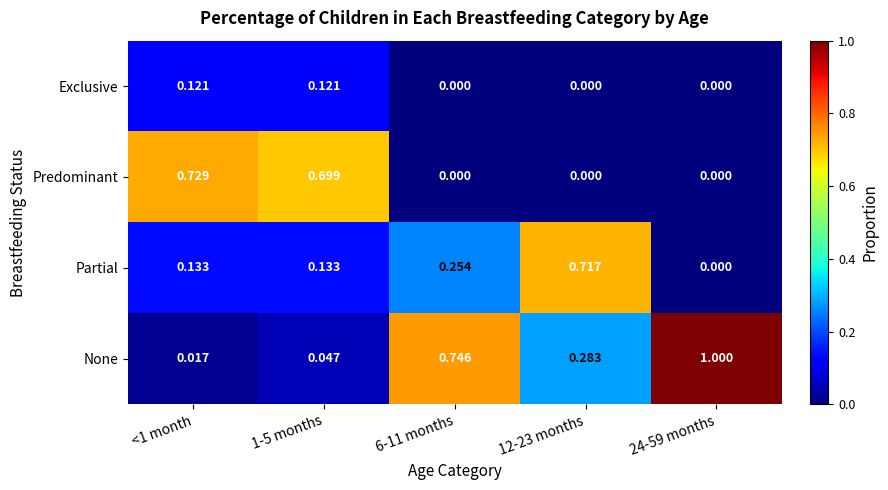

Rank the series by their maximum value, from highest to lowest.

None, Predominant, Partial, Exclusive